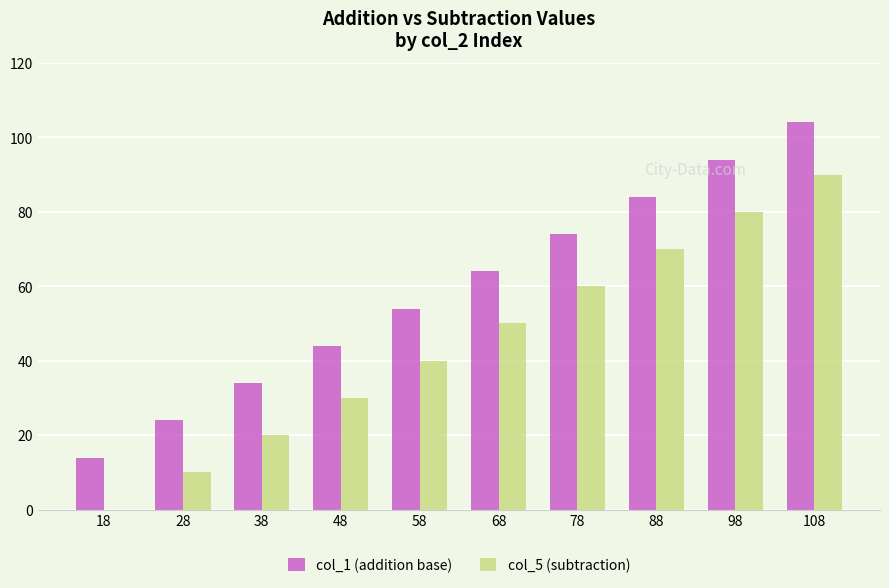

True or false: col_5 (subtraction) has a value of 60 at 78.

True